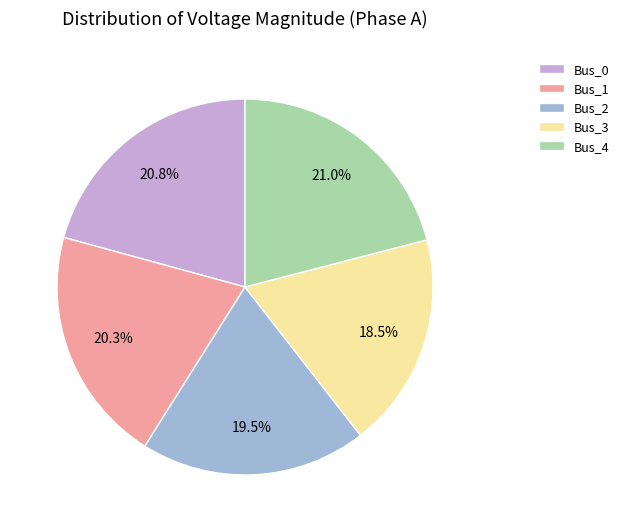

To the nearest percent, what is the difference between the largest and smallest slice percentages?

2%